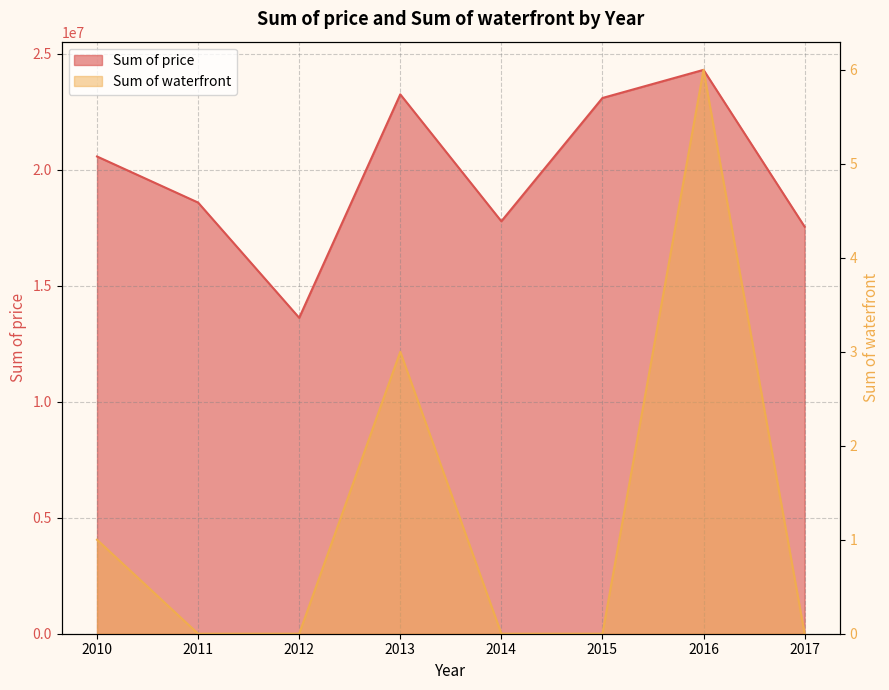

How many values in the Sum of waterfront series exceed 0?

3